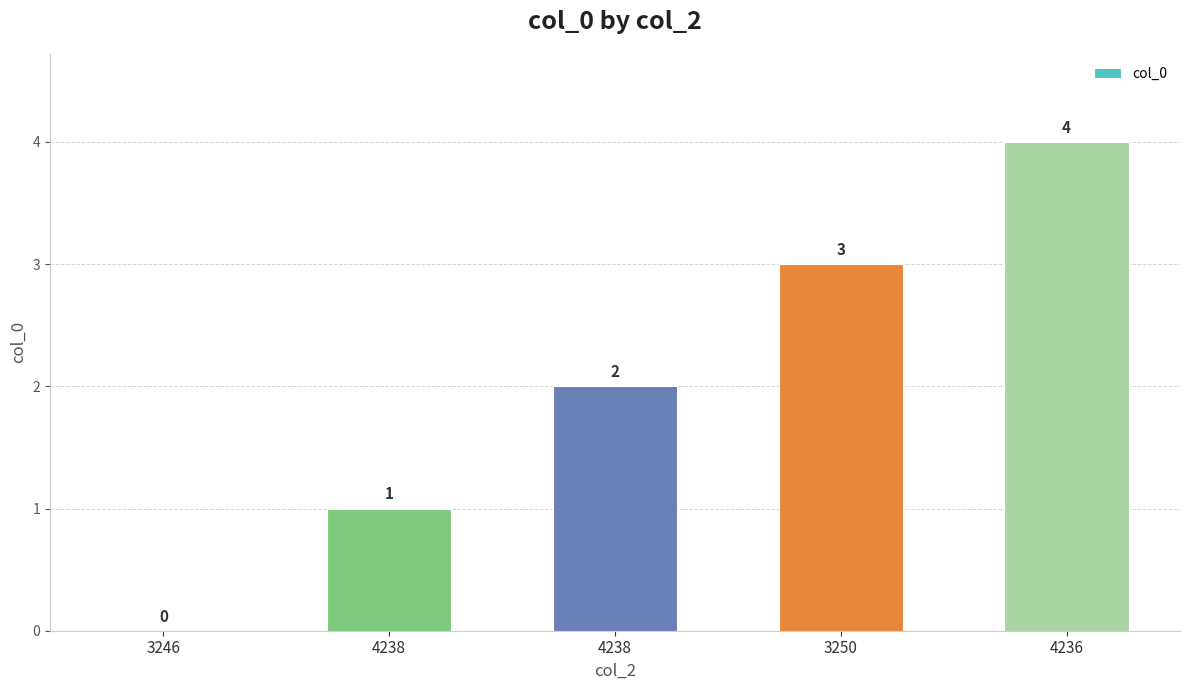

List the labels in order of value, smallest first.

3246, 4238, 4238, 3250, 4236